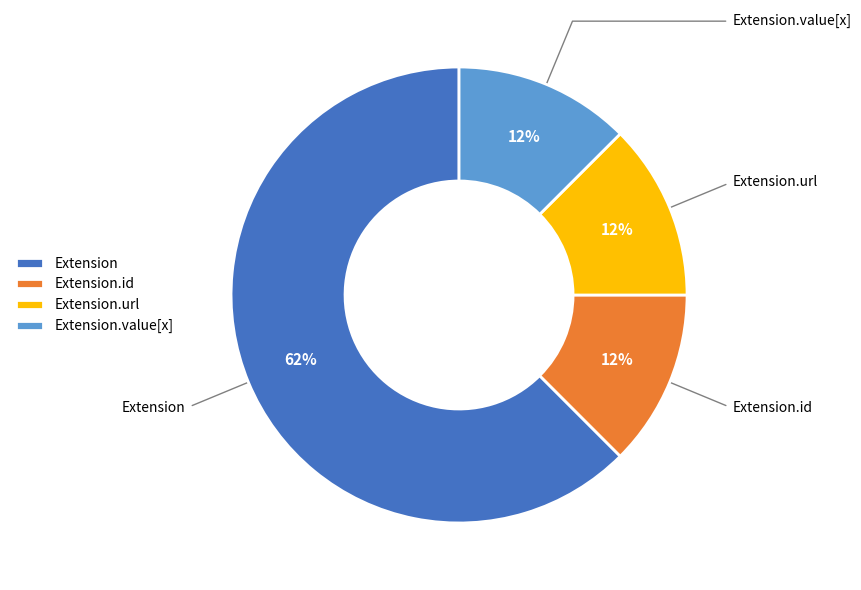

To the nearest percent, what is the average slice percentage?

25%